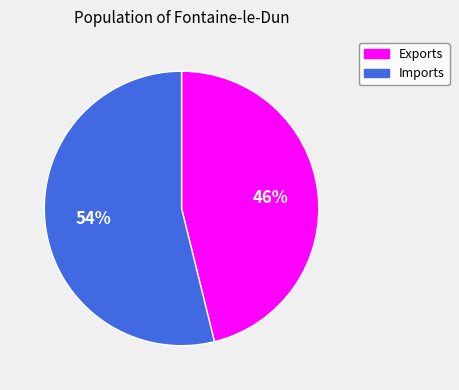

Count the number of slices in the pie.

2